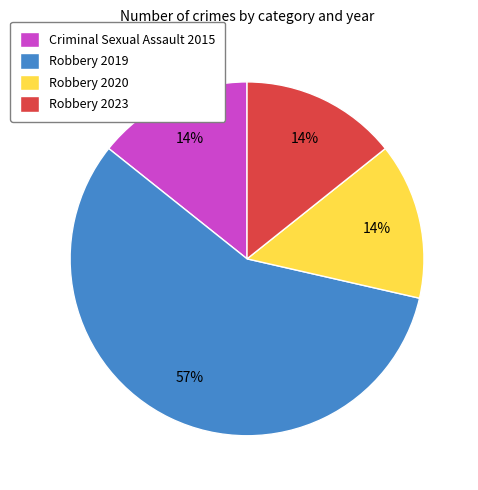

What percentage is the Robbery 2023 slice, to the nearest percent?

14%